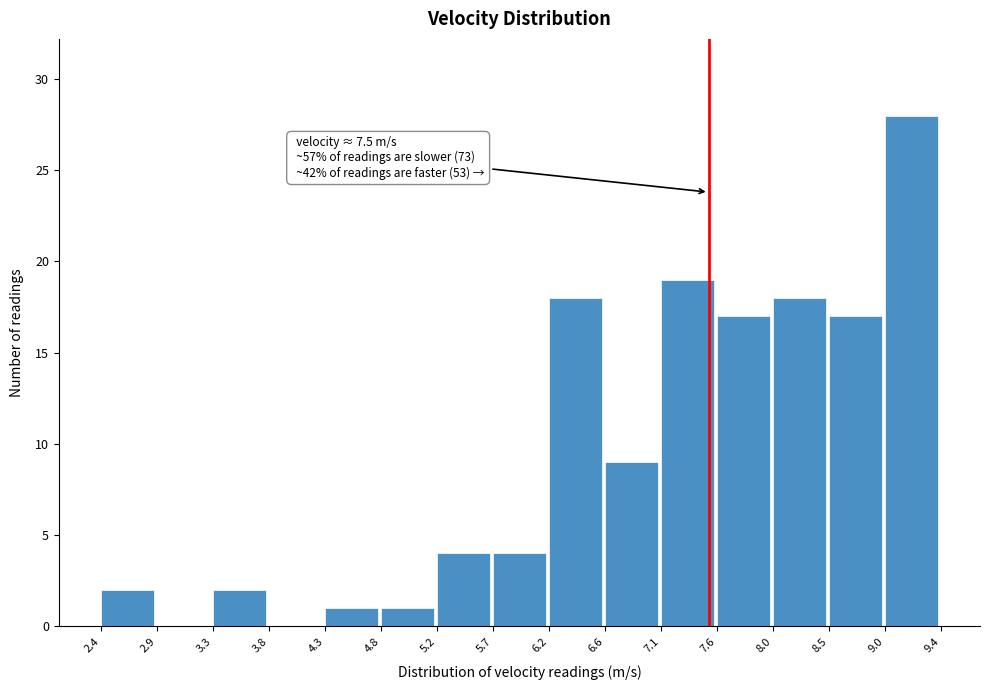

Over which range of the x-axis is the bar tallest?

9.0 to 9.4